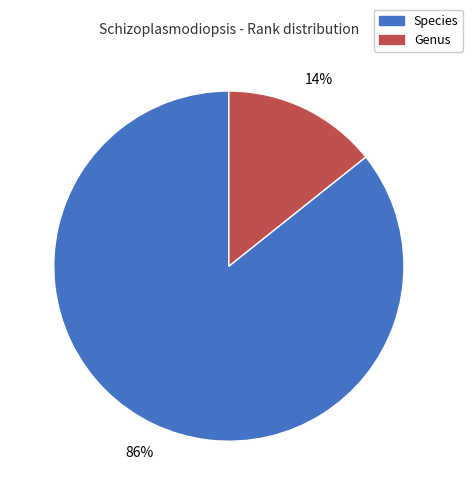

Is there any slice that represents more than half of the pie?

Yes